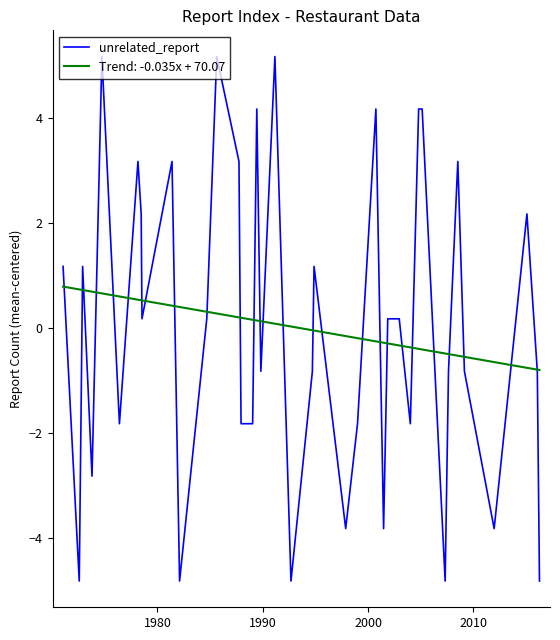

How many series are shown in this chart?

2